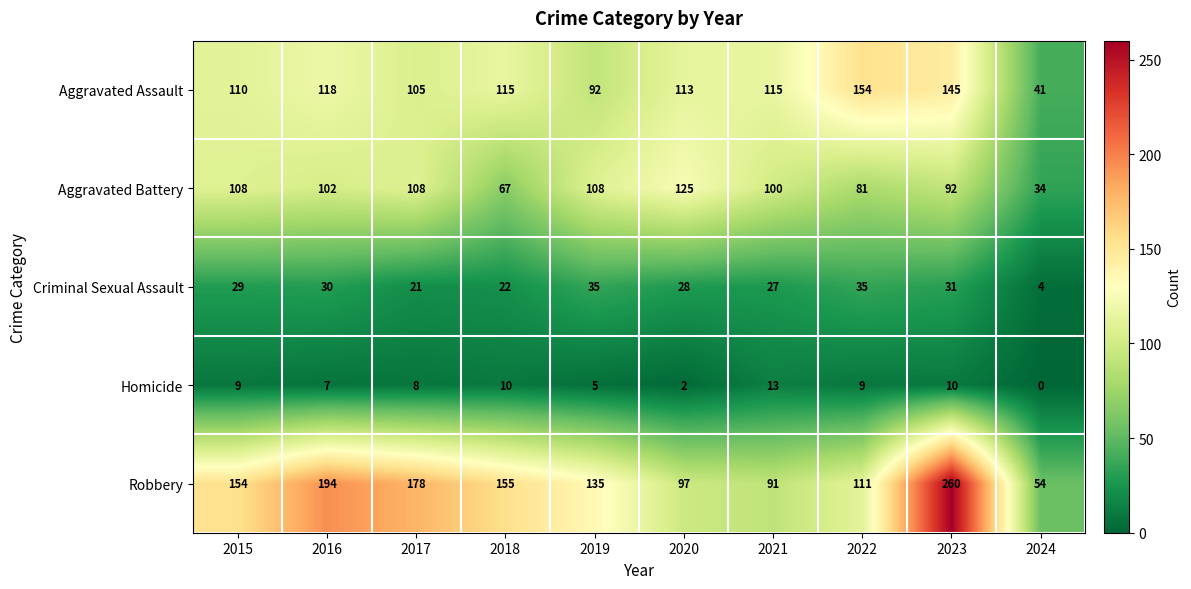

Between 2015 and 2016, which series saw the biggest shift?

Robbery